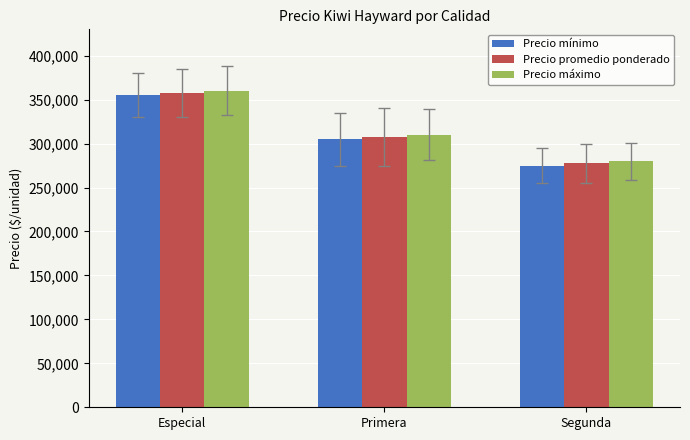

What is the highest value of the Precio máximo series?

360000